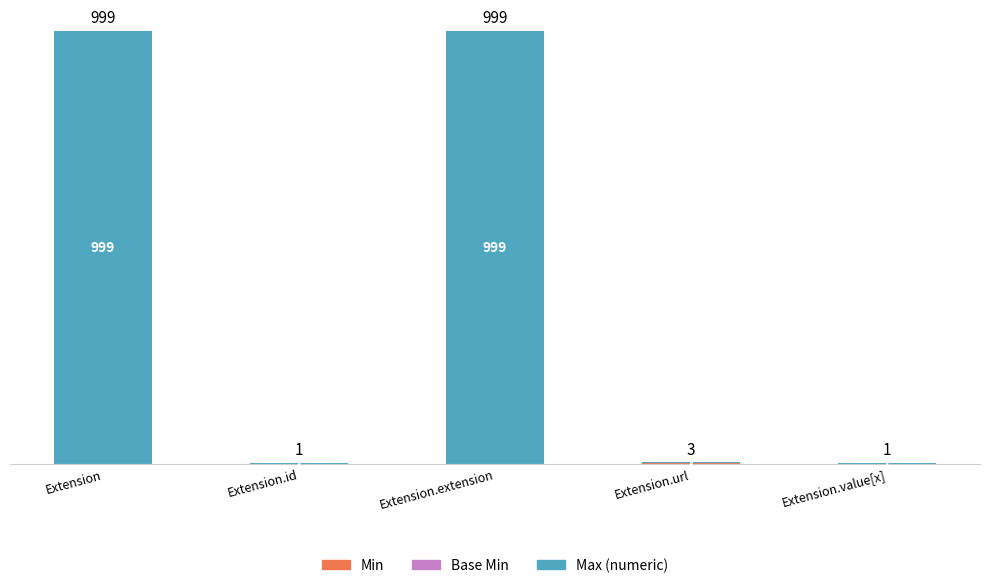

Rank the categories by Base Min value from highest to lowest.

Extension.url, Extension, Extension.id, Extension.extension, Extension.value[x]